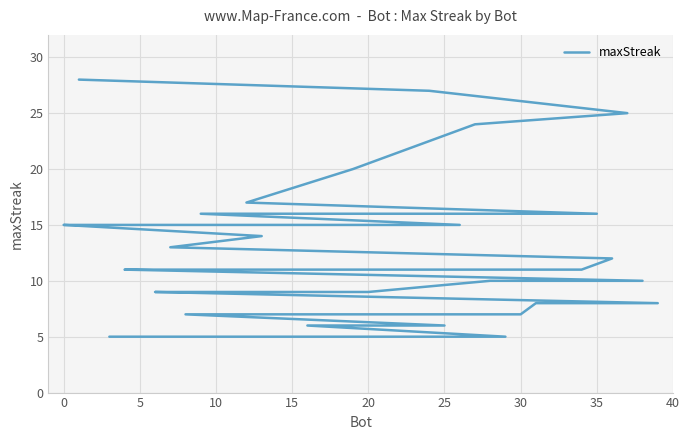

How many lines are shown in the chart?

1